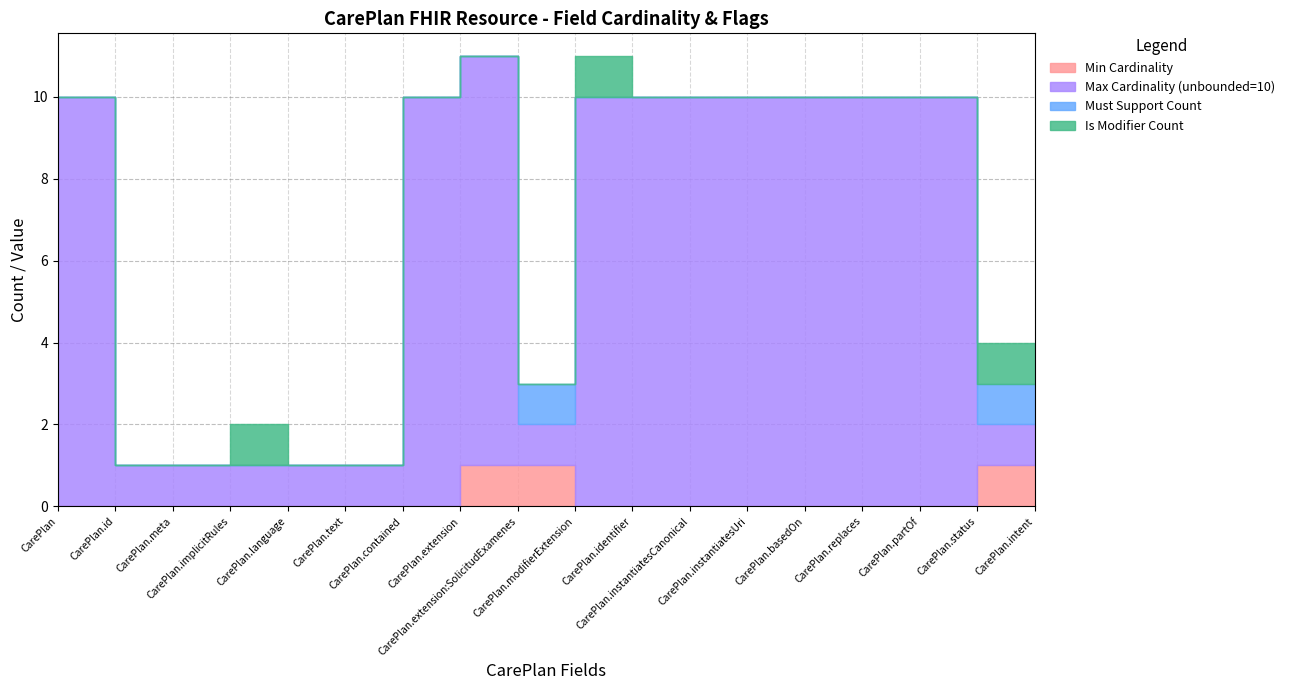

Between CarePlan.implicitRules and CarePlan.language, which series saw the biggest shift?

Is Modifier Count